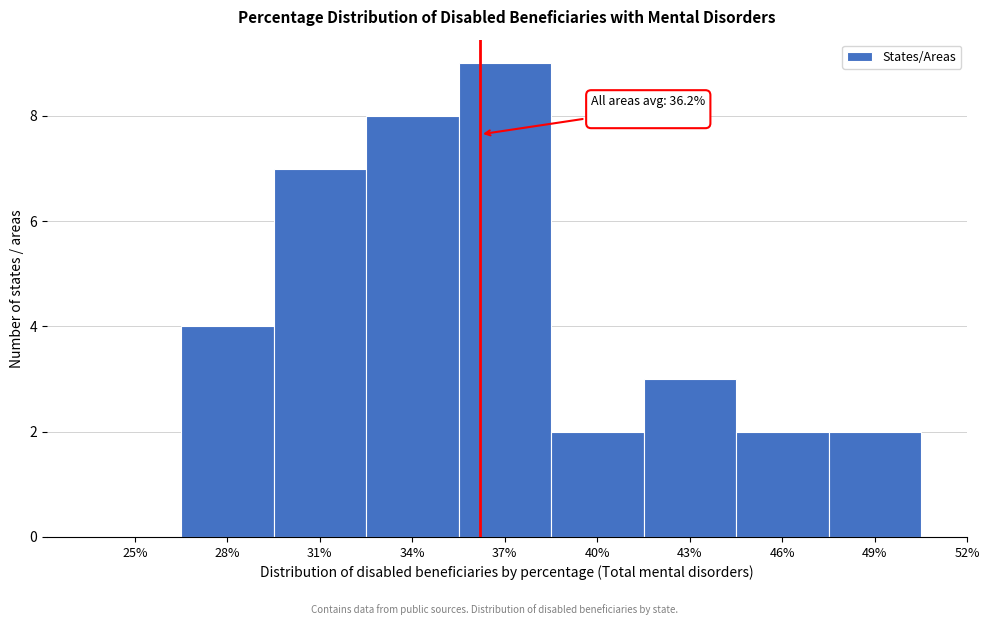

Reading left to right, extract all data points from this chart.

25%=0	28%=4	31%=7	34%=8	37%=9	40%=2	43%=3	46%=2	49%=2